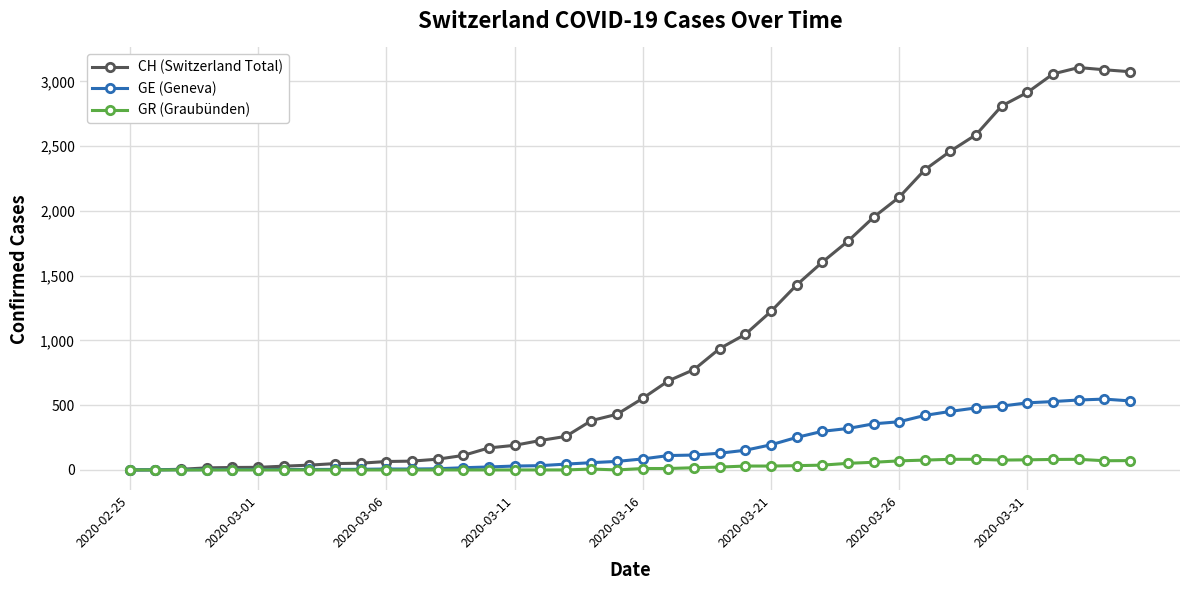

True or false: GR (Graubünden) has more than 1 points higher than both neighbors.

True